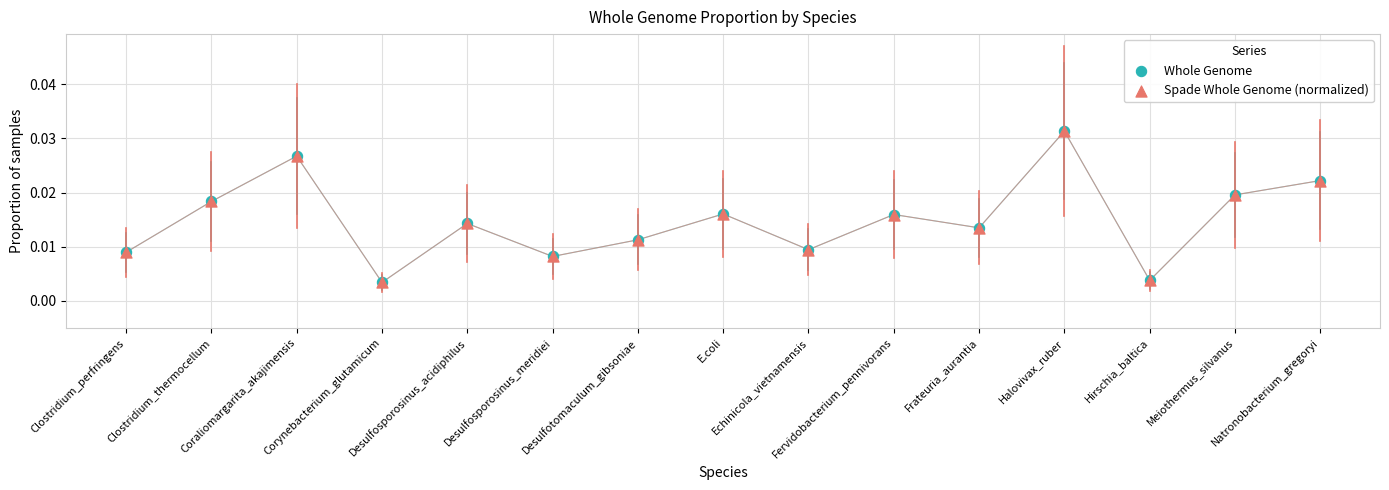

What are all the series names shown in the legend?

Whole Genome, Spade Whole Genome (normalized)